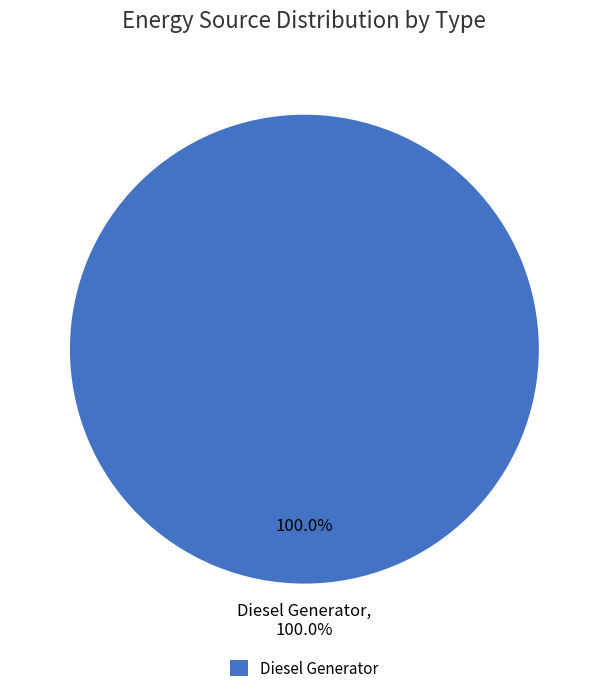

To the nearest percent, what percentage of the pie is Diesel Generator?

100%